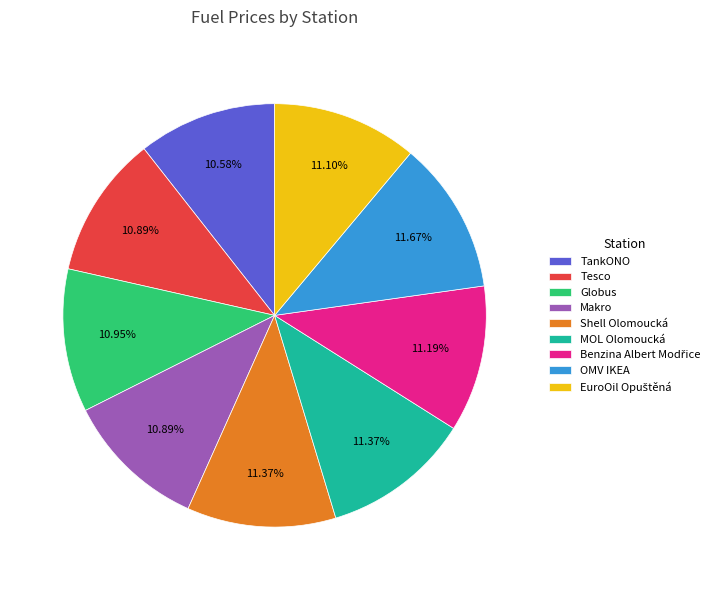

What is the ratio of the value at OMV IKEA to the value at Makro?

1.1